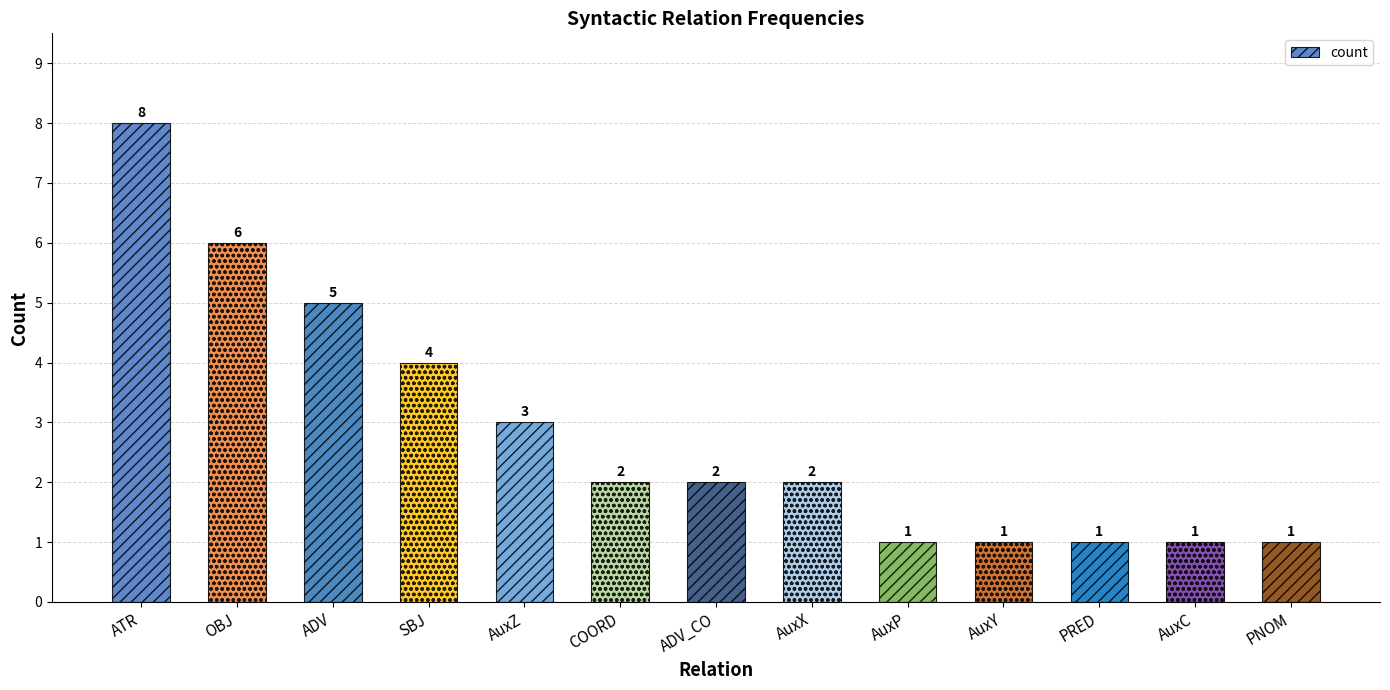

What is the value of the 9th bar from the left?

1